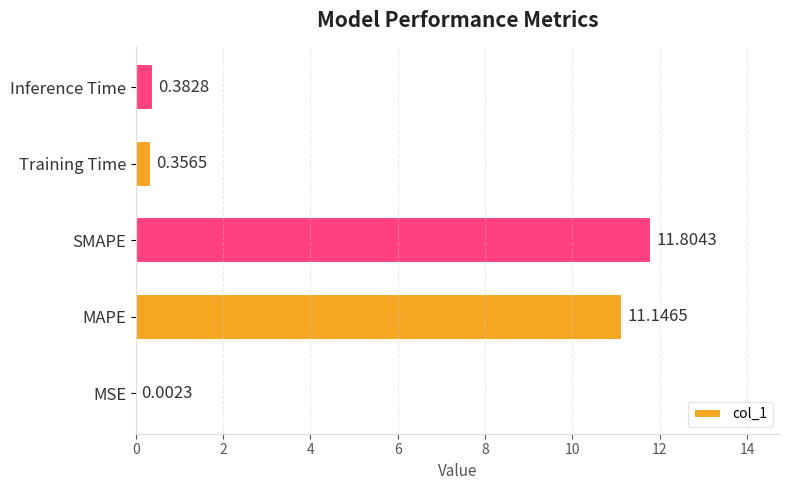

Between SMAPE and MSE, which is larger?

SMAPE